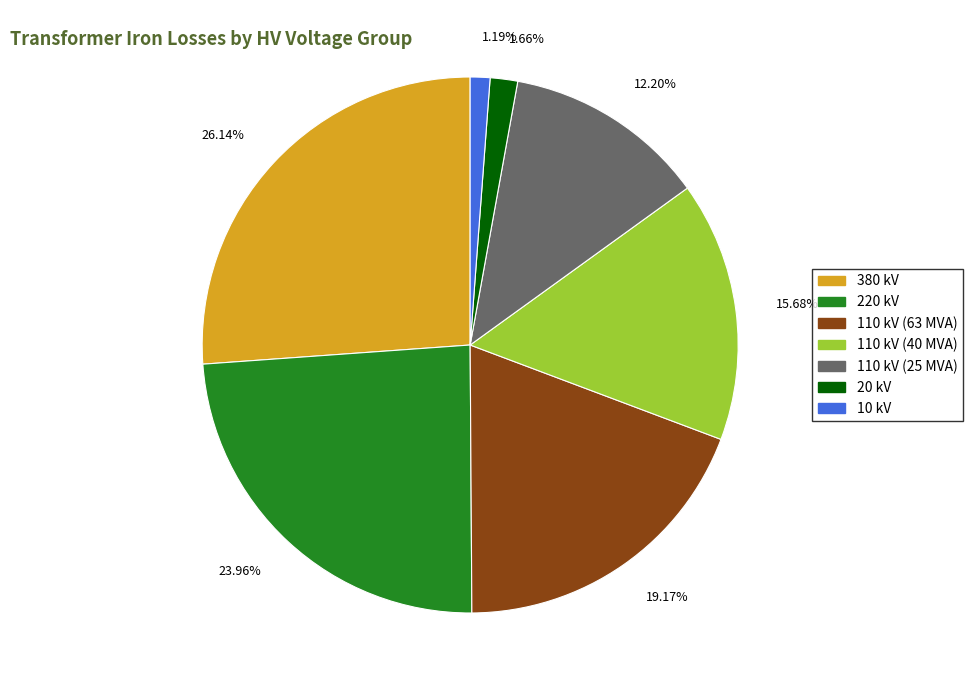

Does 12.20% account for over 50% of the chart?

No